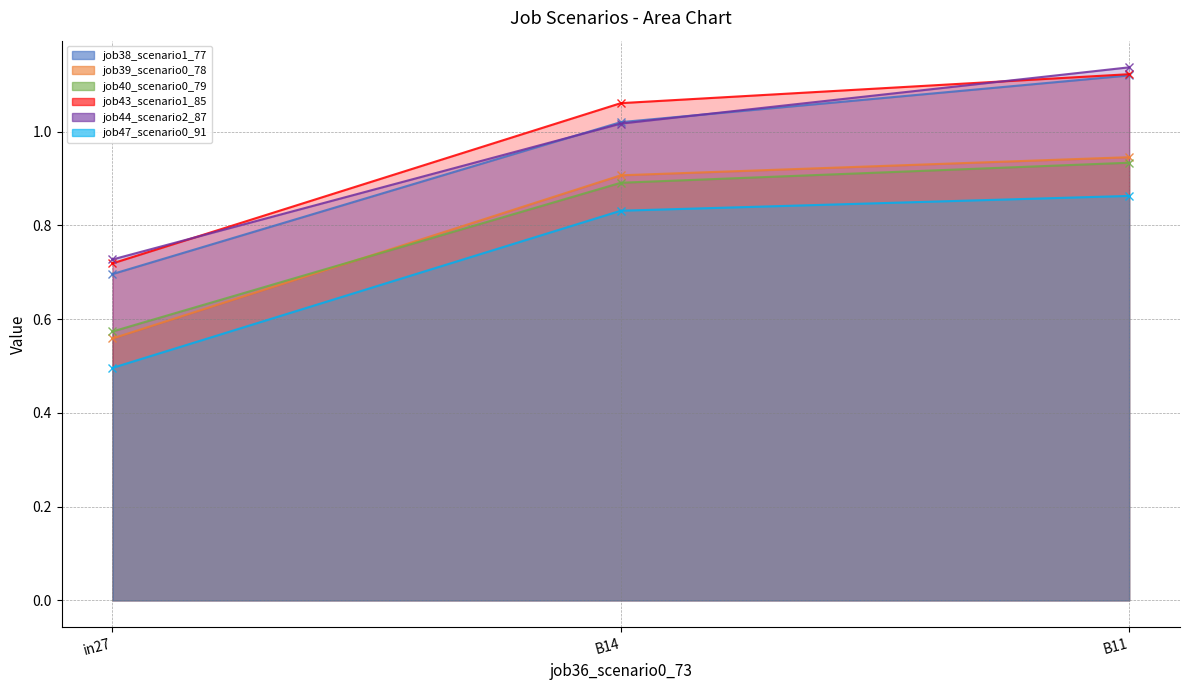

Reading left to right, transcribe all the data shown in this chart.

job38_scenario1_77: in27=0.7	B14=1.0	B11=1.1
job39_scenario0_78: in27=0.6	B14=0.9	B11=0.9
job40_scenario0_79: in27=0.6	B14=0.9	B11=0.9
job43_scenario1_85: in27=0.7	B14=1.1	B11=1.1
job44_scenario2_87: in27=0.7	B14=1.0	B11=1.1
job47_scenario0_91: in27=0.5	B14=0.8	B11=0.9